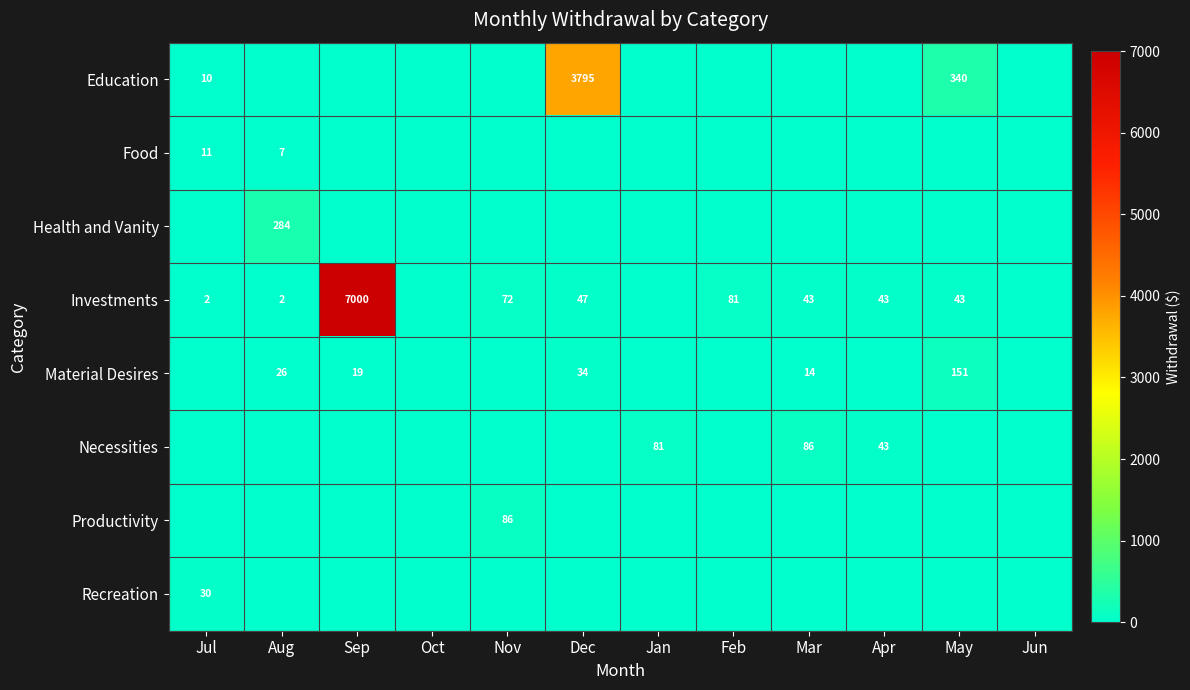

Is it true that Investments equals 73 at May?

False